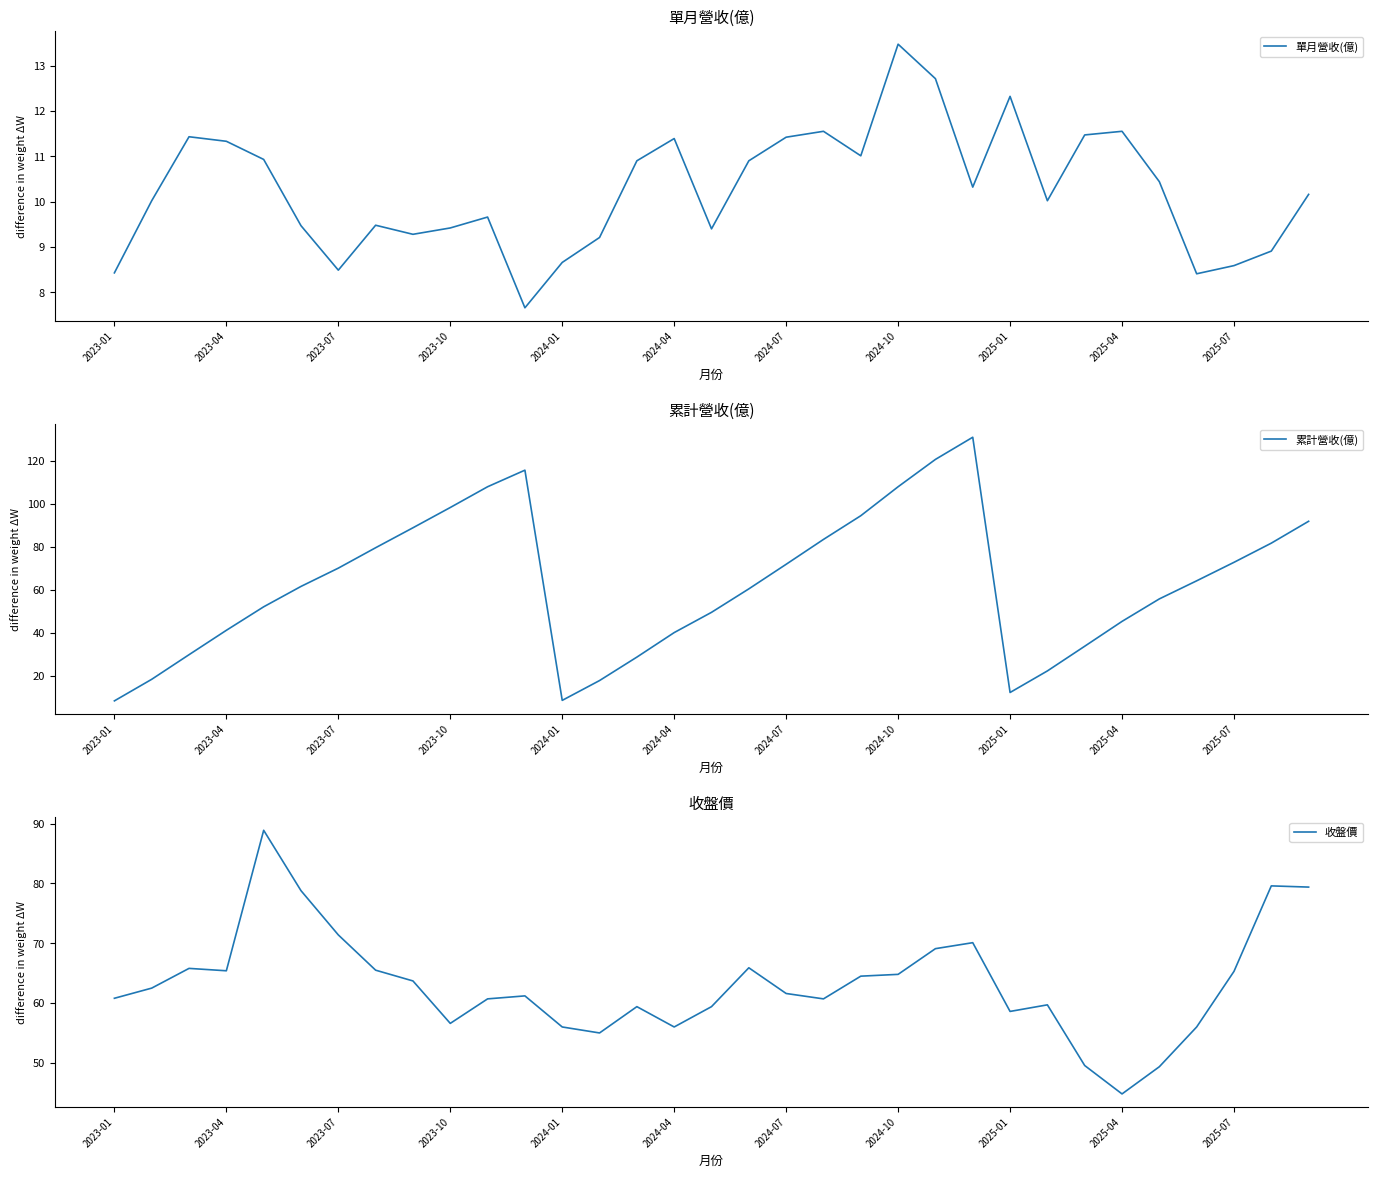

True or false: 收盤價 has a value of 27.4 at 2024-04.

False